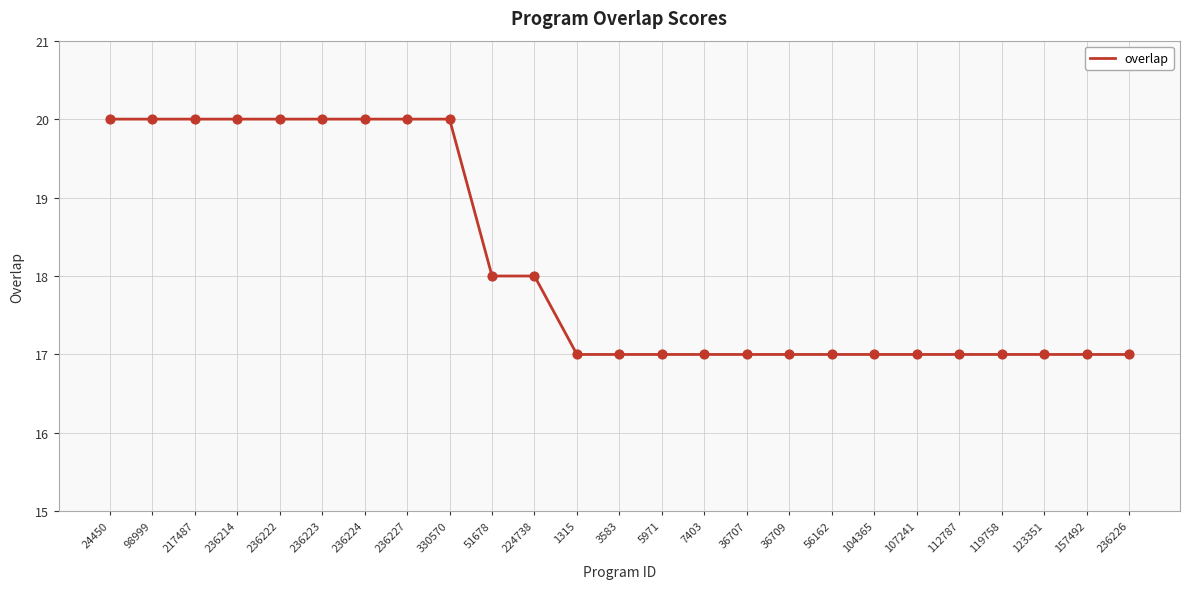

Between 112787 and 236223, which is larger?

236223